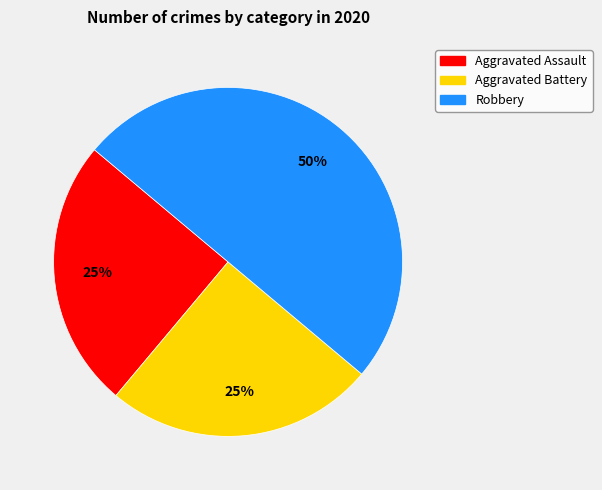

Is it true that Robbery is 50% of the pie?

True